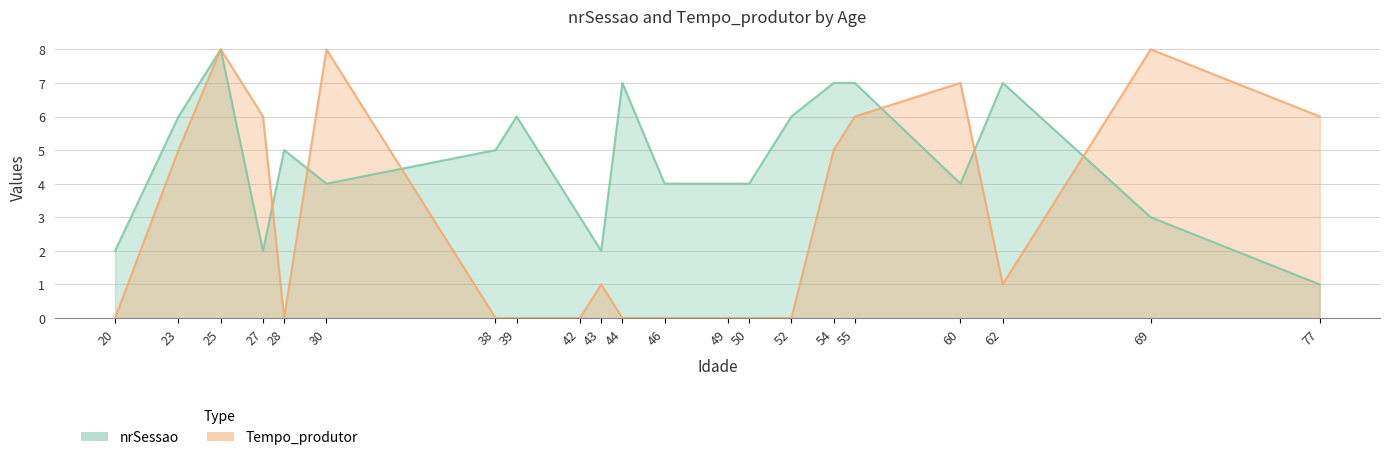

In nrSessao, how many points are higher than both neighbors (excluding endpoints)?

5